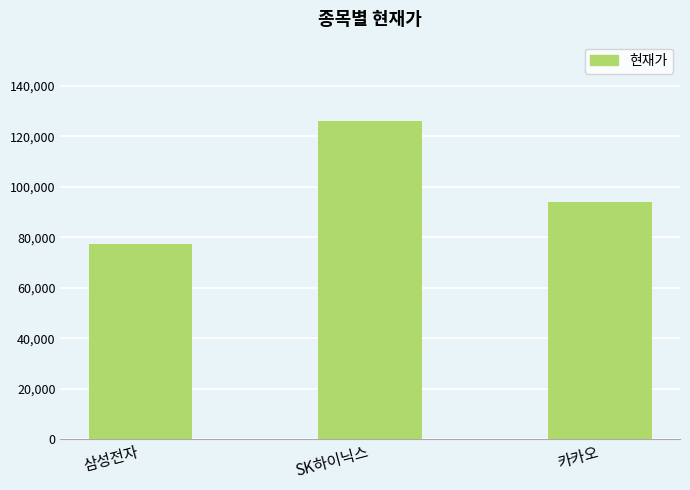

Is it true that the value at 삼성전자 is 51864?

False